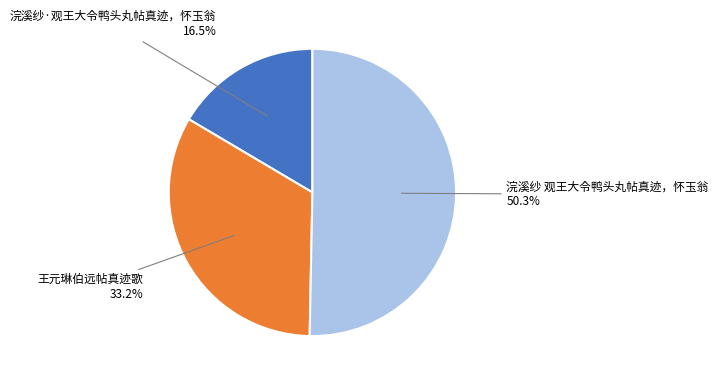

Count the number of slices in the pie.

3